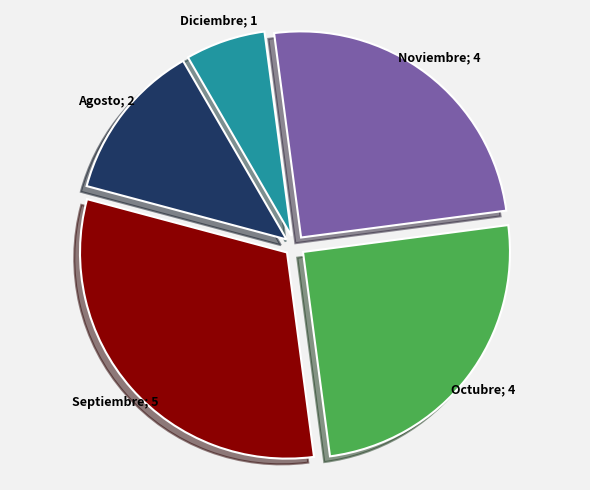

Does any single category account for the majority?

No